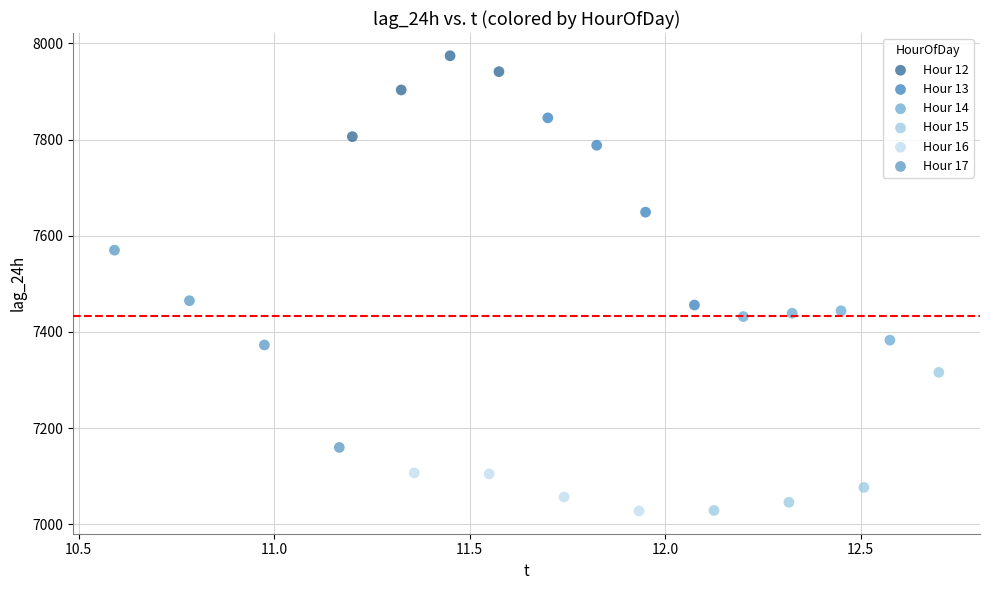

Which series reaches the maximum Y coordinate?

Hour 12